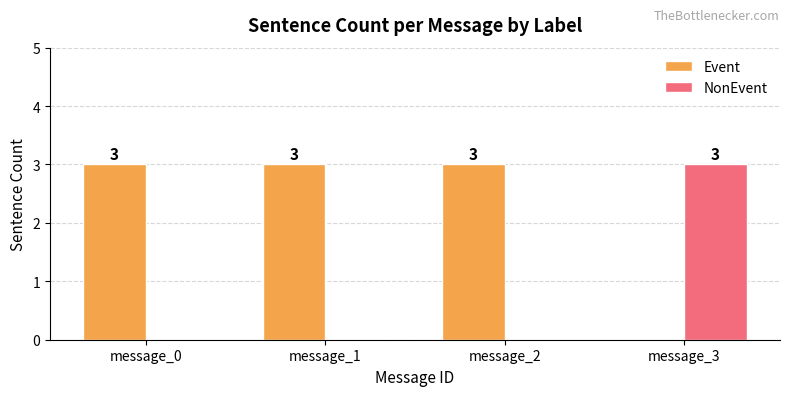

How many Event values are between 3 and 4?

3